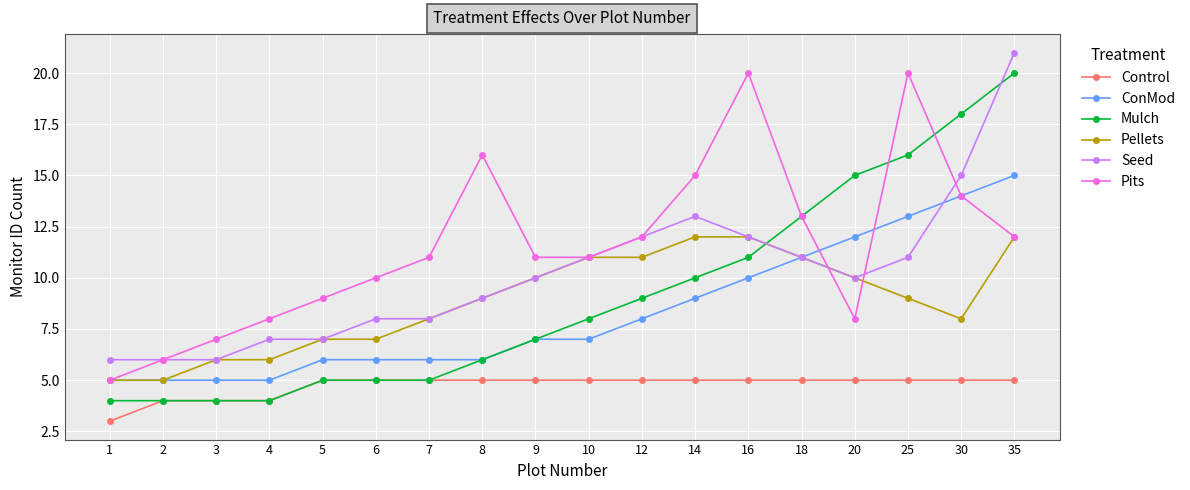

At which category does Pits reach its first local peak?

8